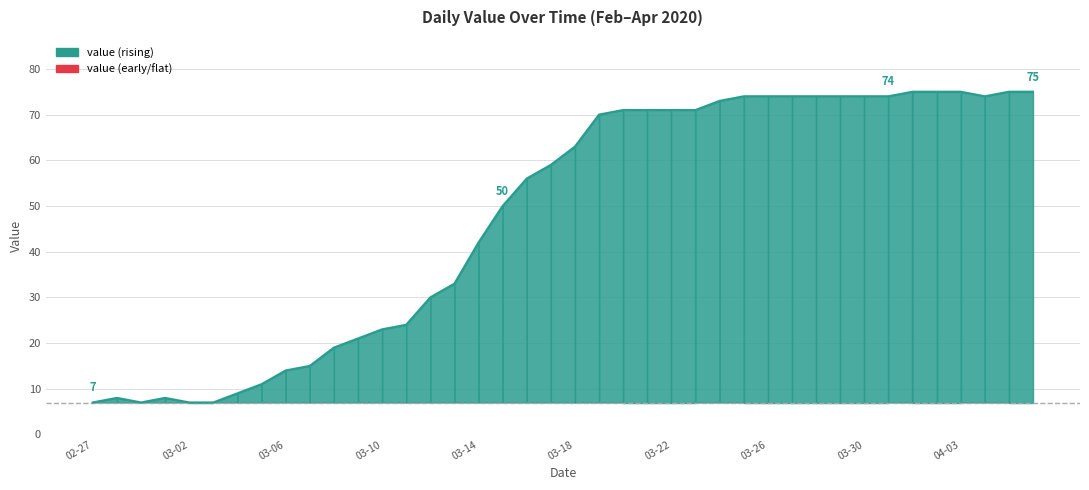

What is the maximum value shown in the chart?

75